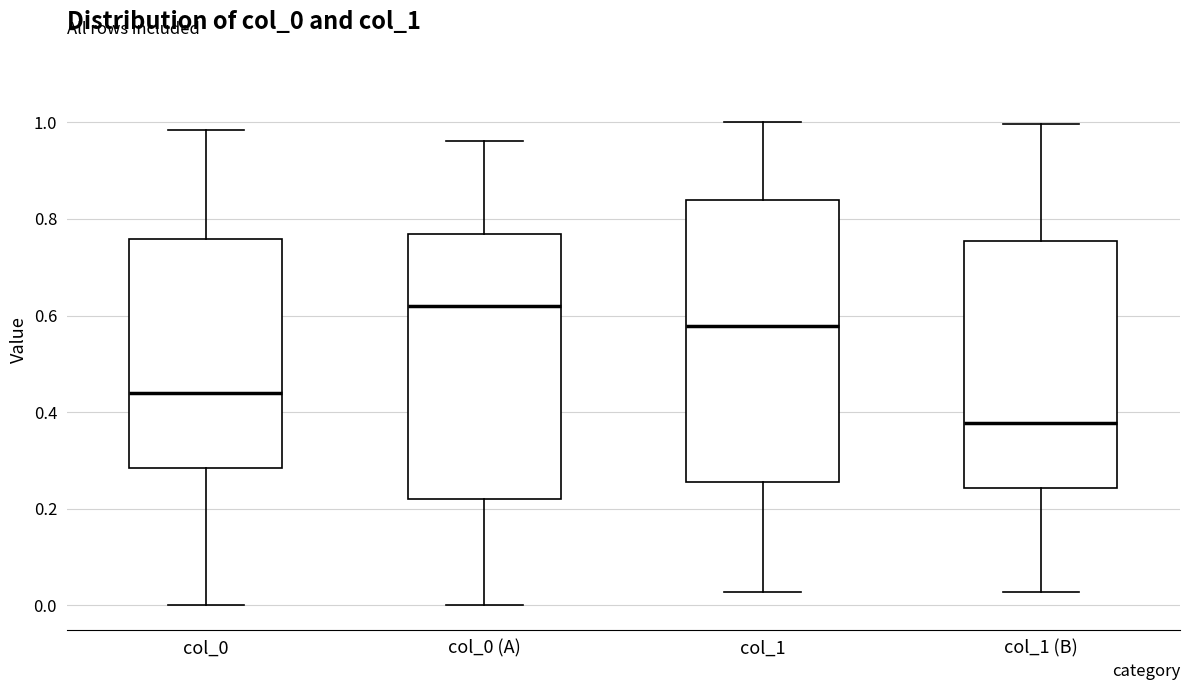

Comparing the boxes themselves (not the whiskers), which one is the tallest?

col_1